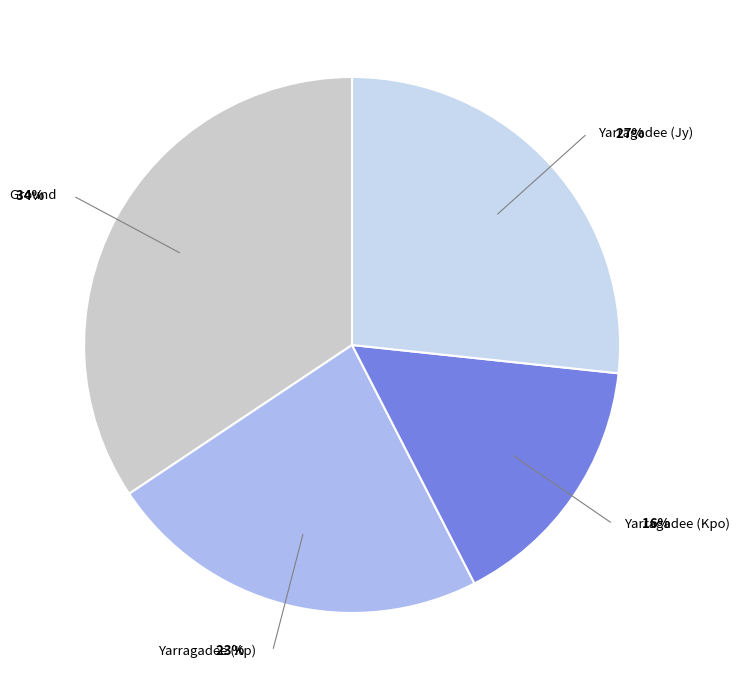

To the nearest percent, what is the average slice percentage?

25%